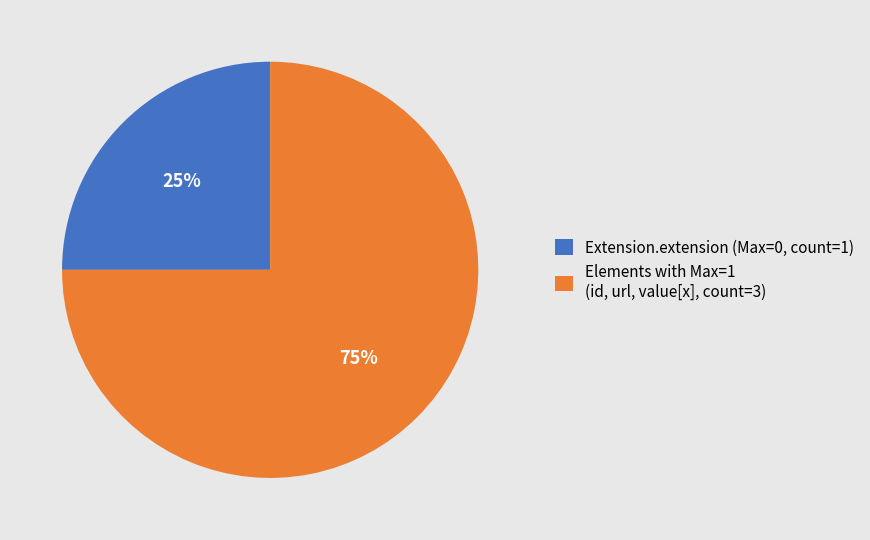

Count the number of slices in the pie.

2